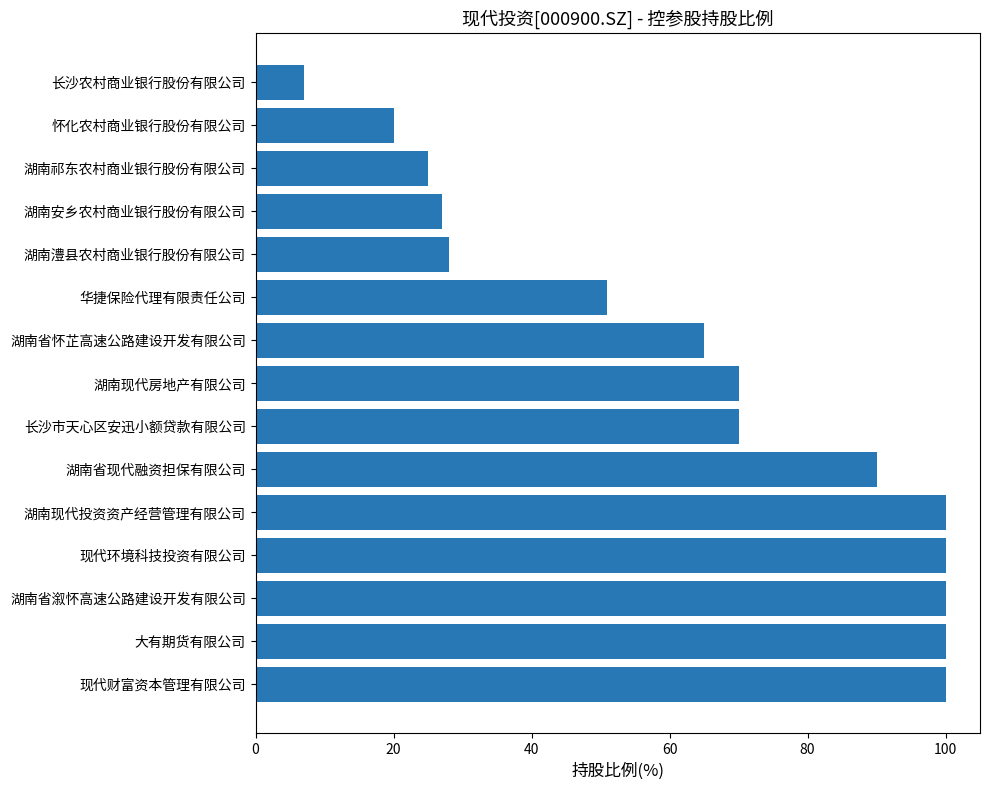

Between 湖南现代房地产有限公司 and 现代环境科技投资有限公司, which is larger?

现代环境科技投资有限公司